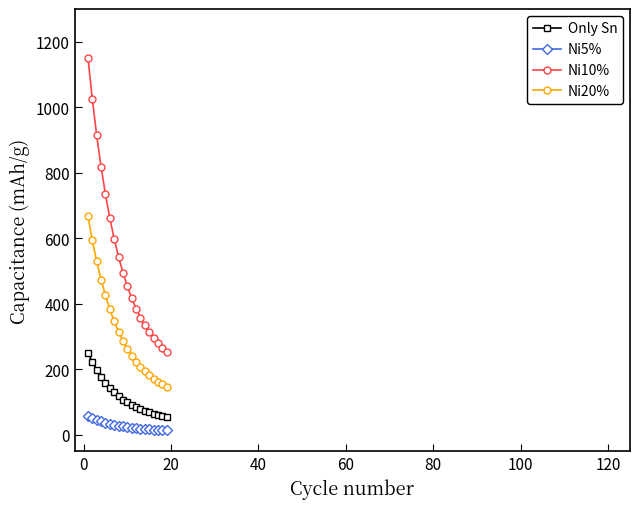

Rank the series by their average value, from highest to lowest.

Ni10%, Ni20%, Only Sn, Ni5%